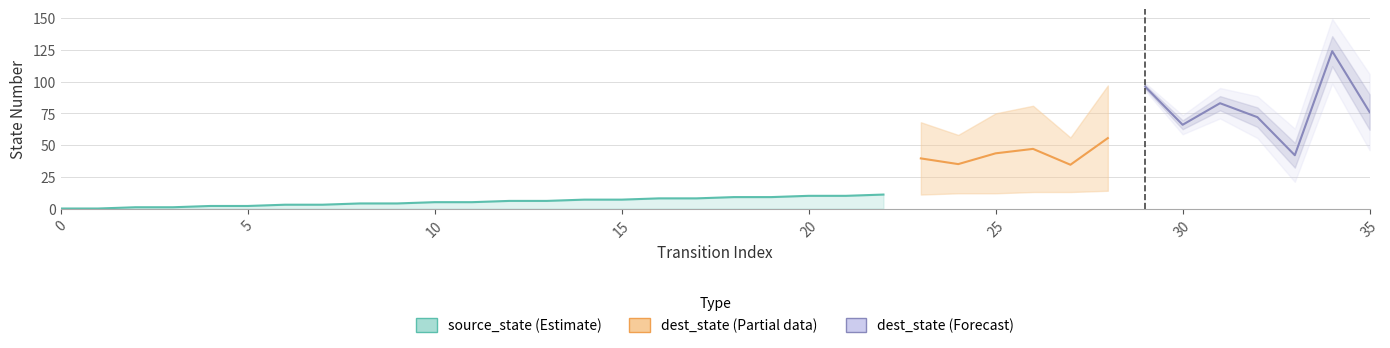

The source_state series shows 9 at 11. True or false?

False